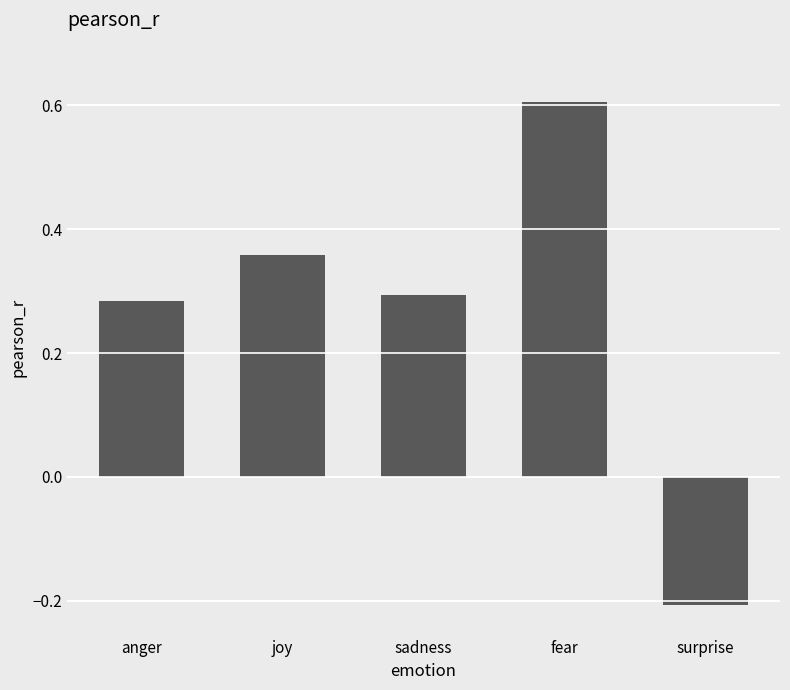

How many bars are there in total?

5